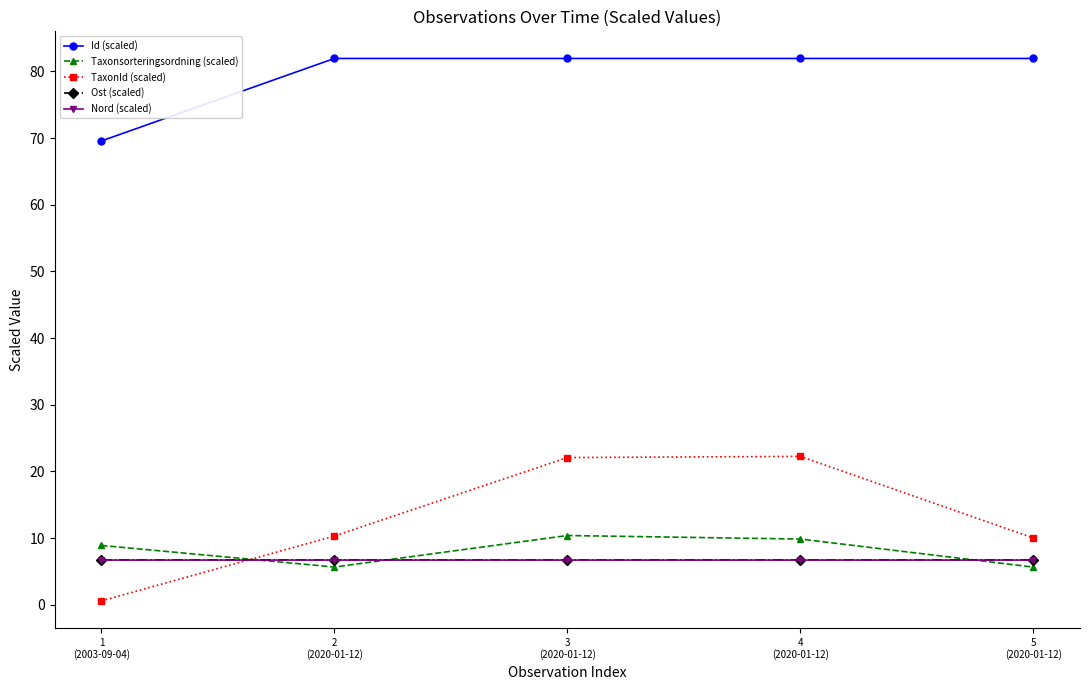

At which label does Id (scaled) first exceed 81?

2
(2020-01-12)